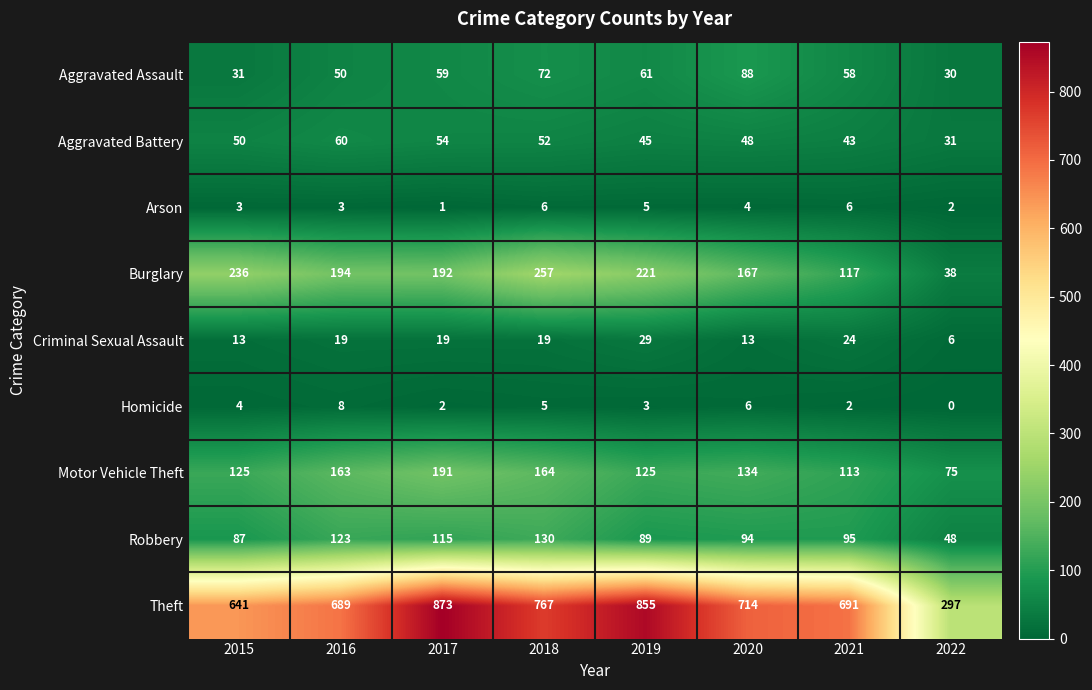

Rank the series by their maximum value, from highest to lowest.

Theft, Burglary, Motor Vehicle Theft, Robbery, Aggravated Assault, Aggravated Battery, Criminal Sexual Assault, Homicide, Arson